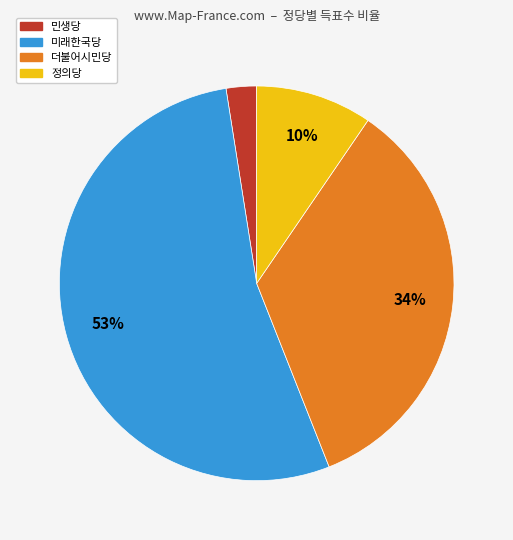

Is the sum of 더불어시민당 and 미래한국당 greater than half?

Yes